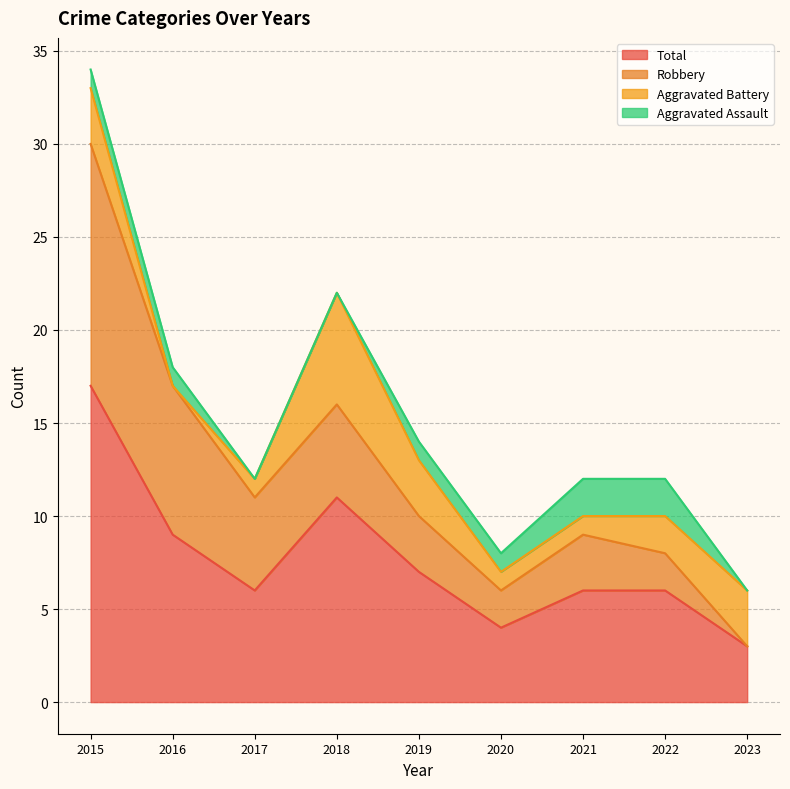

Between 2015 and 2022, which series saw the biggest shift?

Robbery